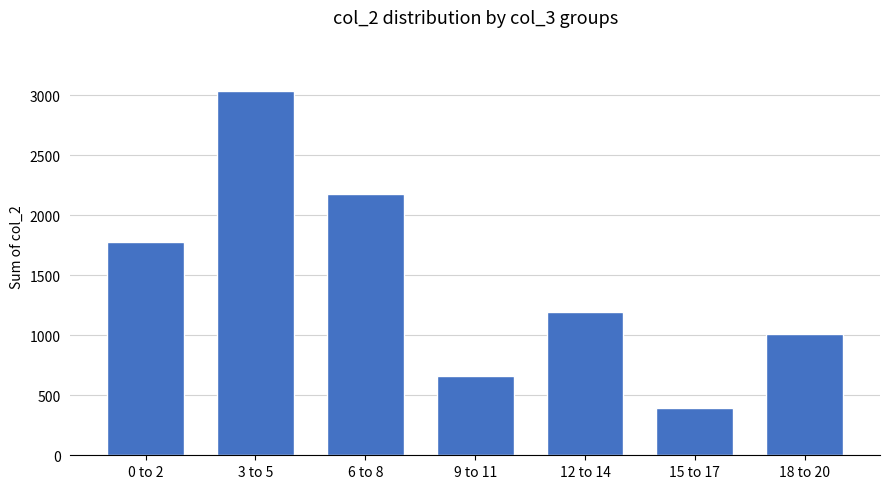

Read the value at 12 to 14, to the nearest 50.

1200